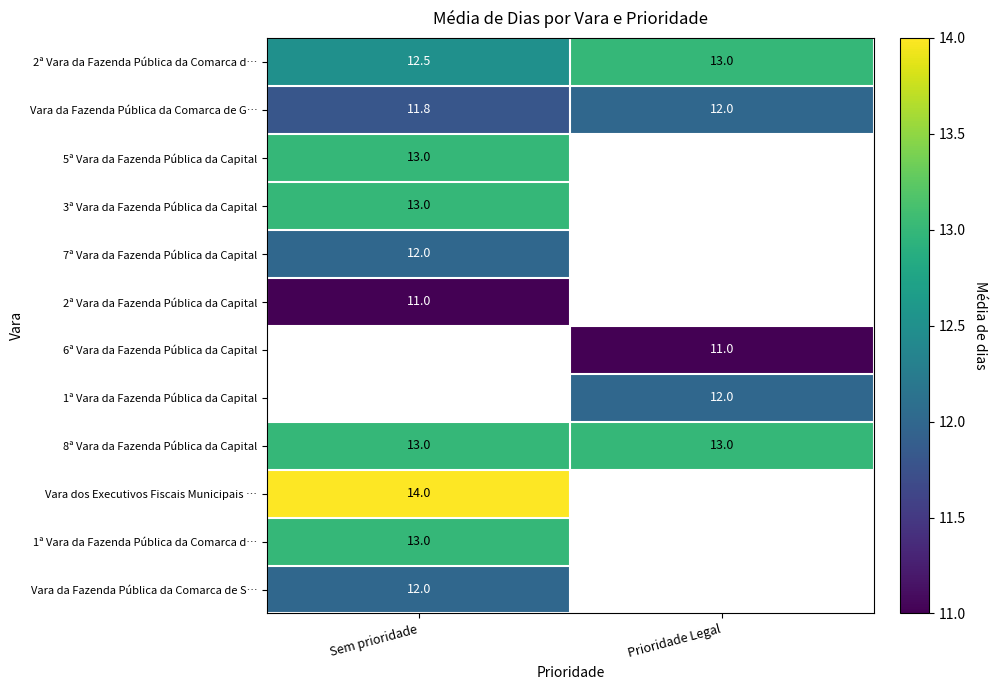

What is the highest value of the 8ª Vara da Fazenda Pública da Capital series?

13.0